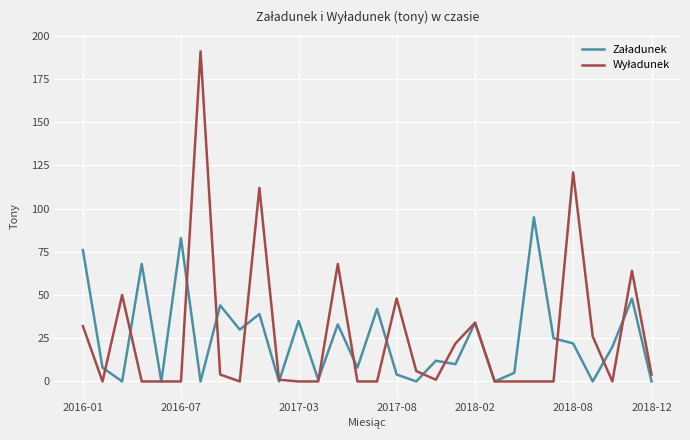

How many categories are shown in the chart?

30